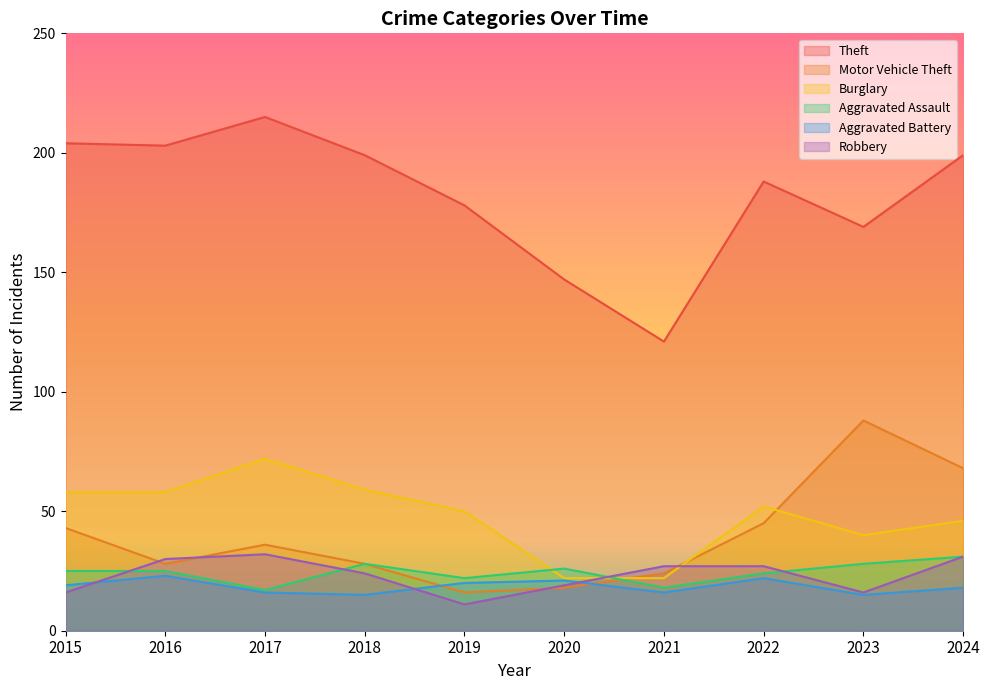

At which category does the chart reach its peak across all series?

2017